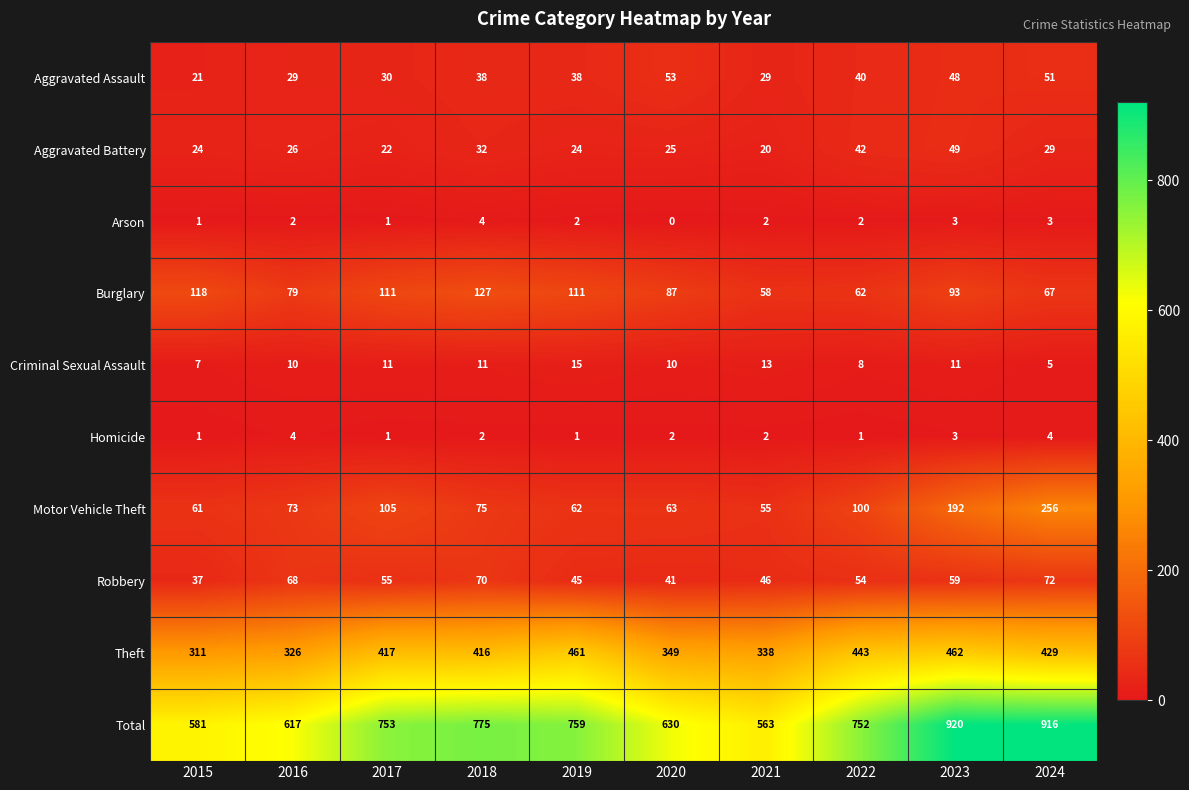

Between 2017 and 2019, which series saw the biggest shift?

Theft